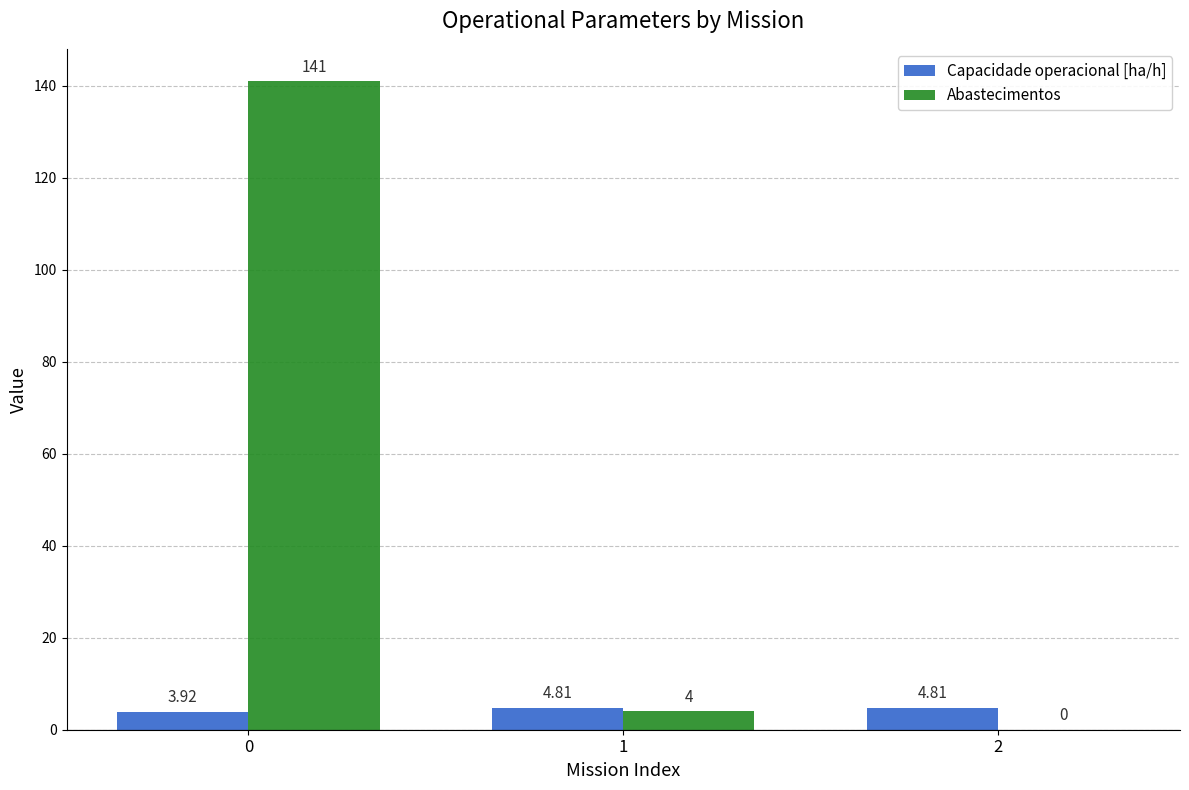

How many values in the Capacidade operacional [ha/h] series exceed 4?

2